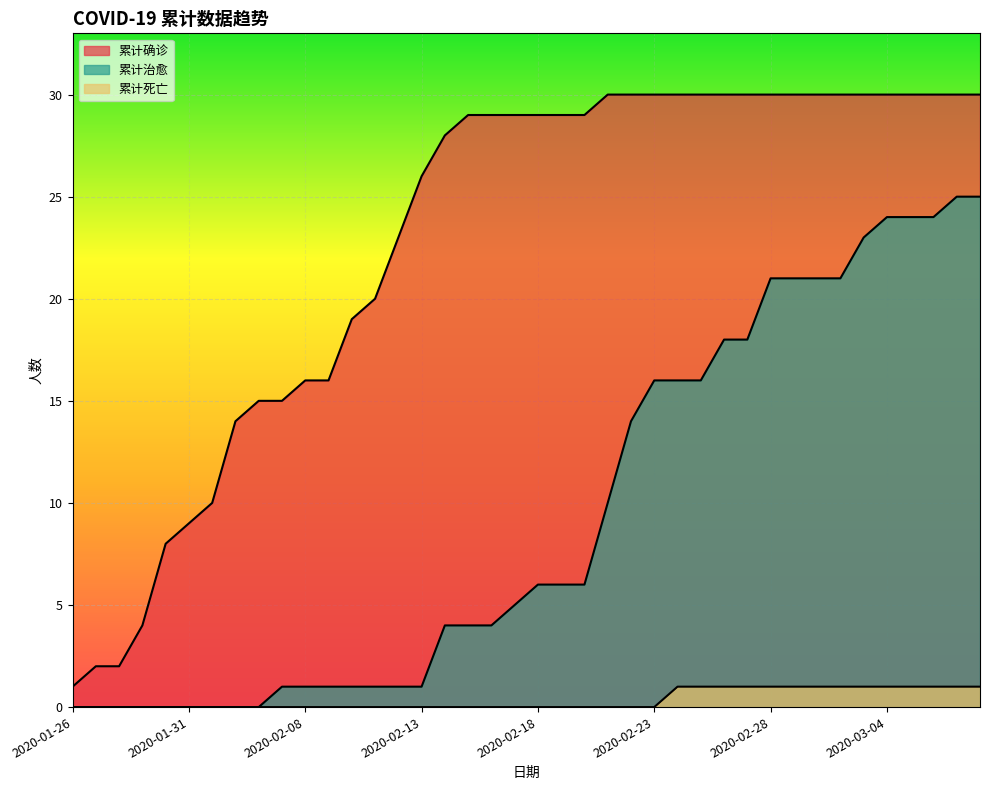

How many lines are shown in the chart?

3